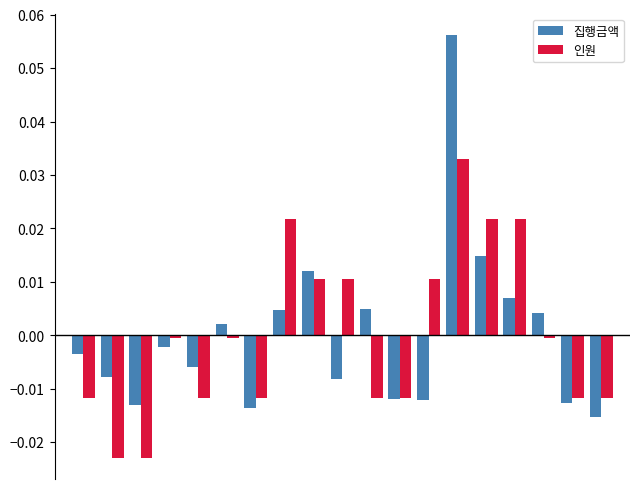

List the series in order of their peak value, highest first.

집행금액, 인원